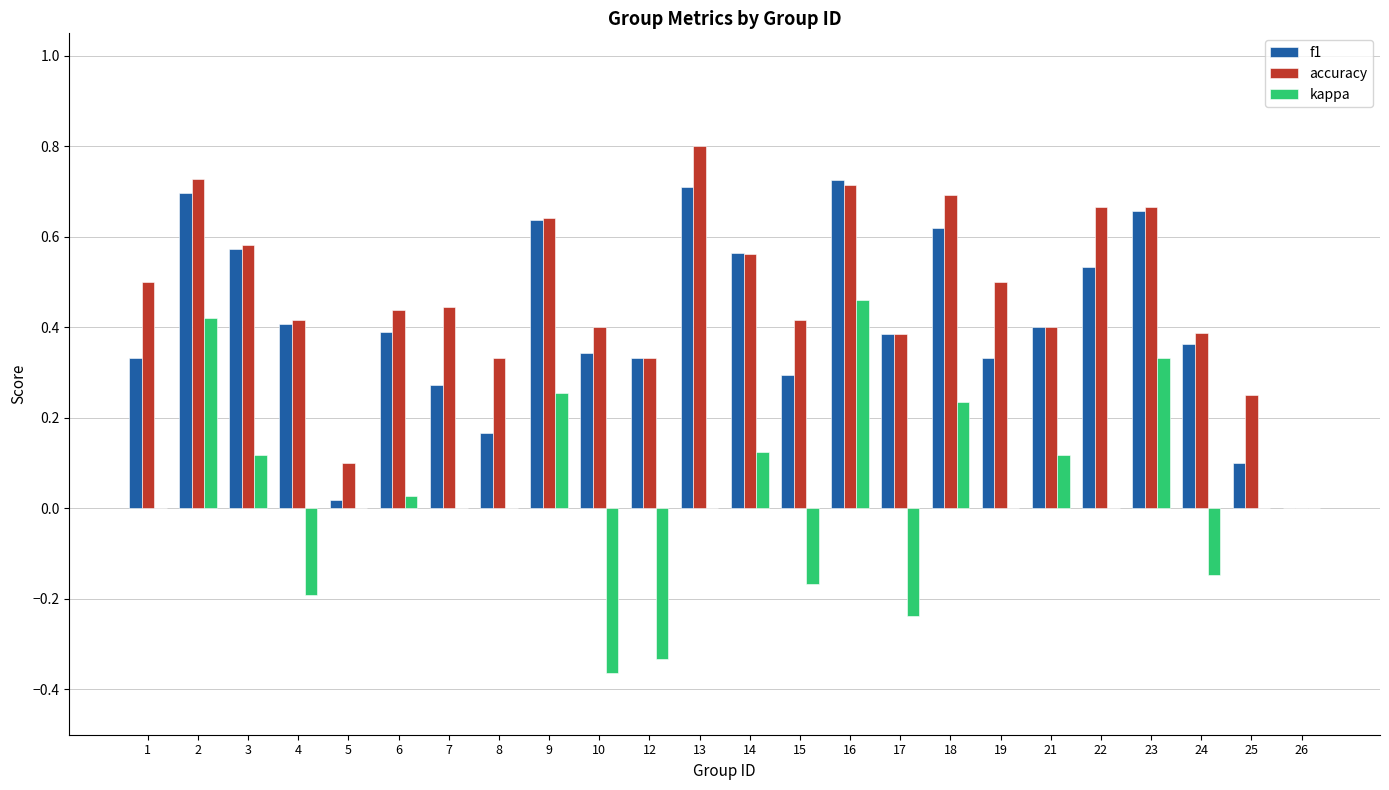

What is the total value across all series at 3?

1.3